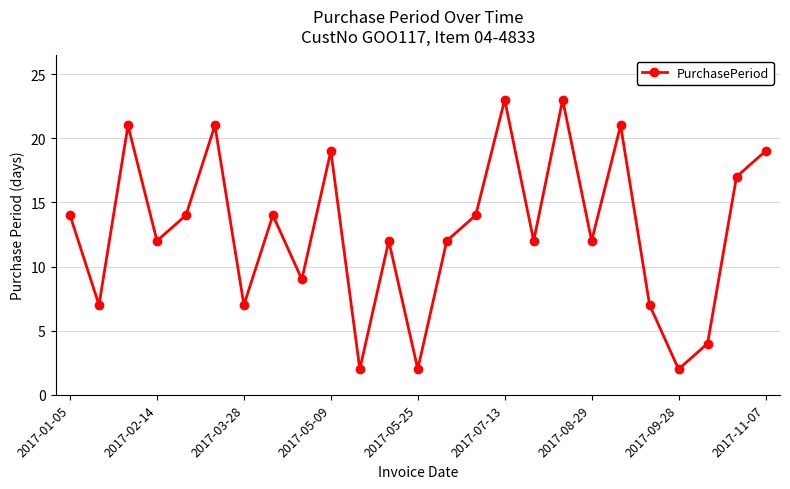

Does the chart display data point markers on the line(s)?

Yes